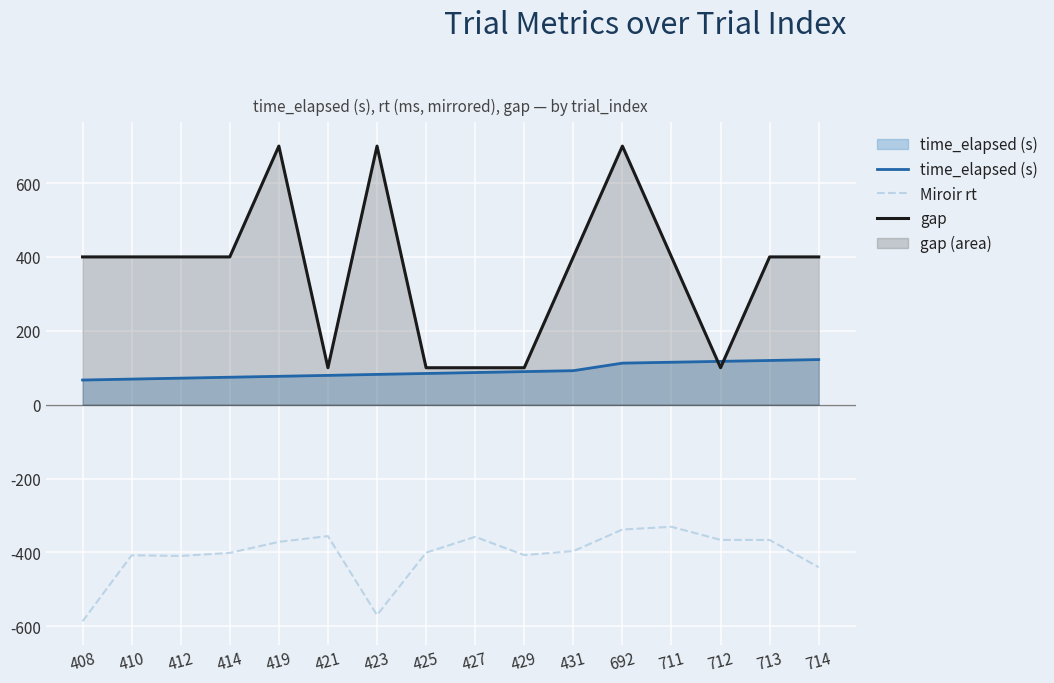

At which label does gap reach its peak?

419